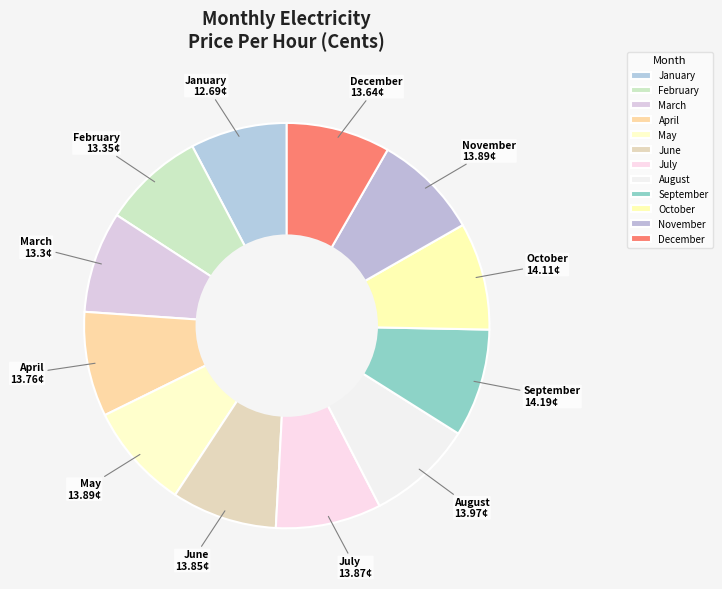

True or false: April accounts for 8% of the total.

True